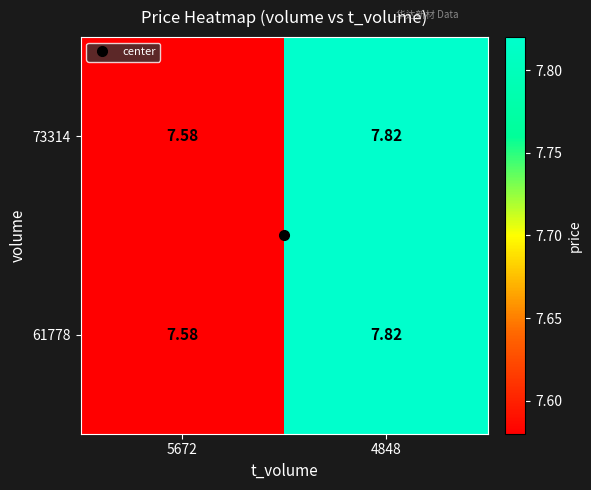

How many series are shown in this chart?

2